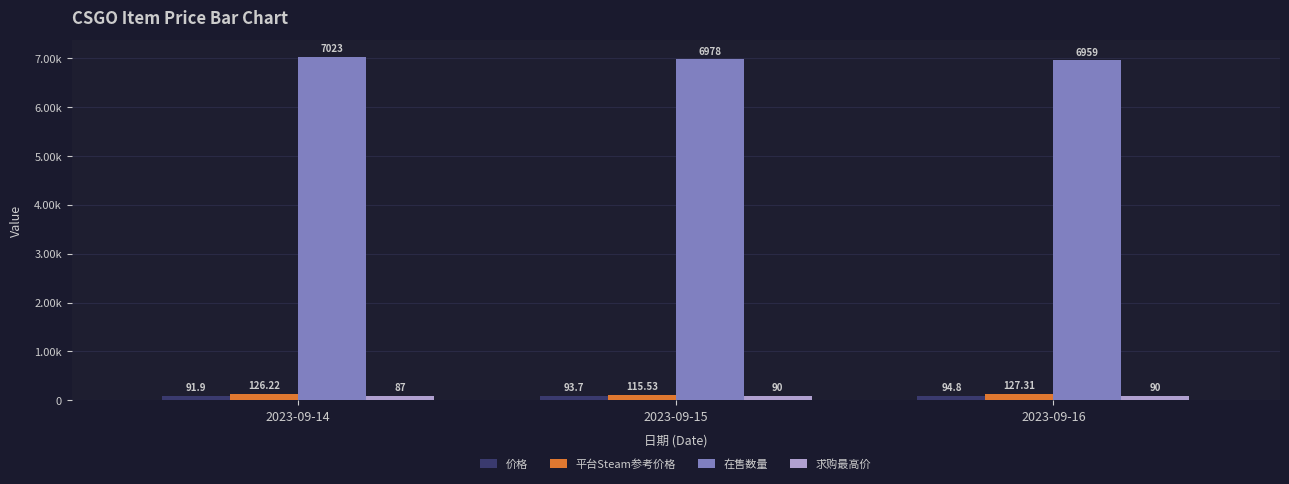

What is the sum of all 求购最高价 values?

267.0